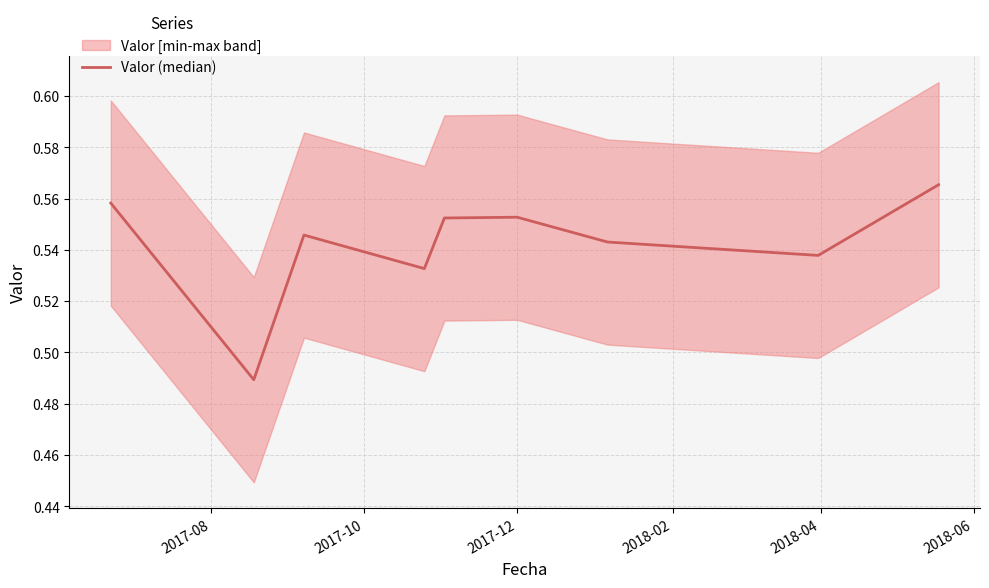

How many interior local peaks (higher than both neighbors) does the data have?

2